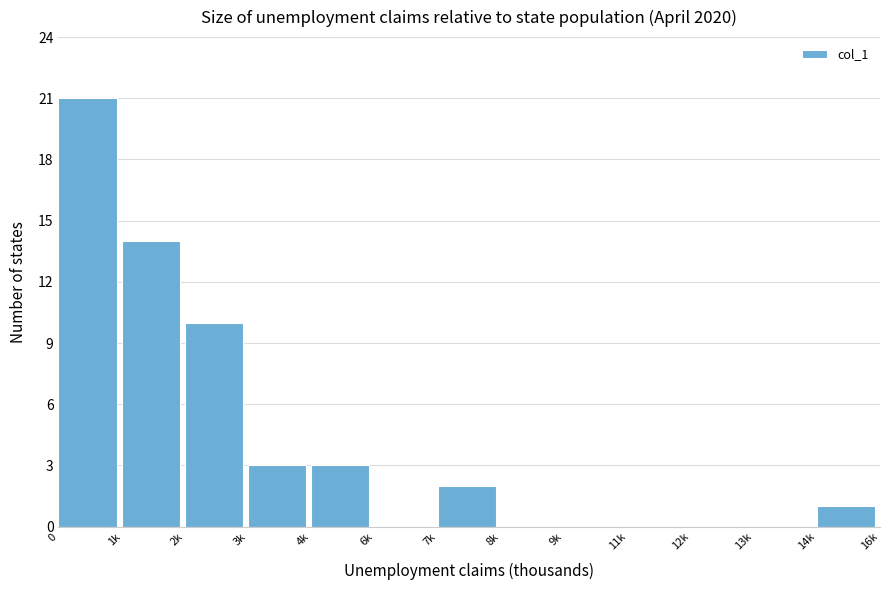

Reading right to left, extract all data points from this chart.

14k=1	13k=0	12k=0	11k=0	9k=0	8k=0	7k=2	6k=0	4k=3	3k=3	2k=10	1k=14	0=21